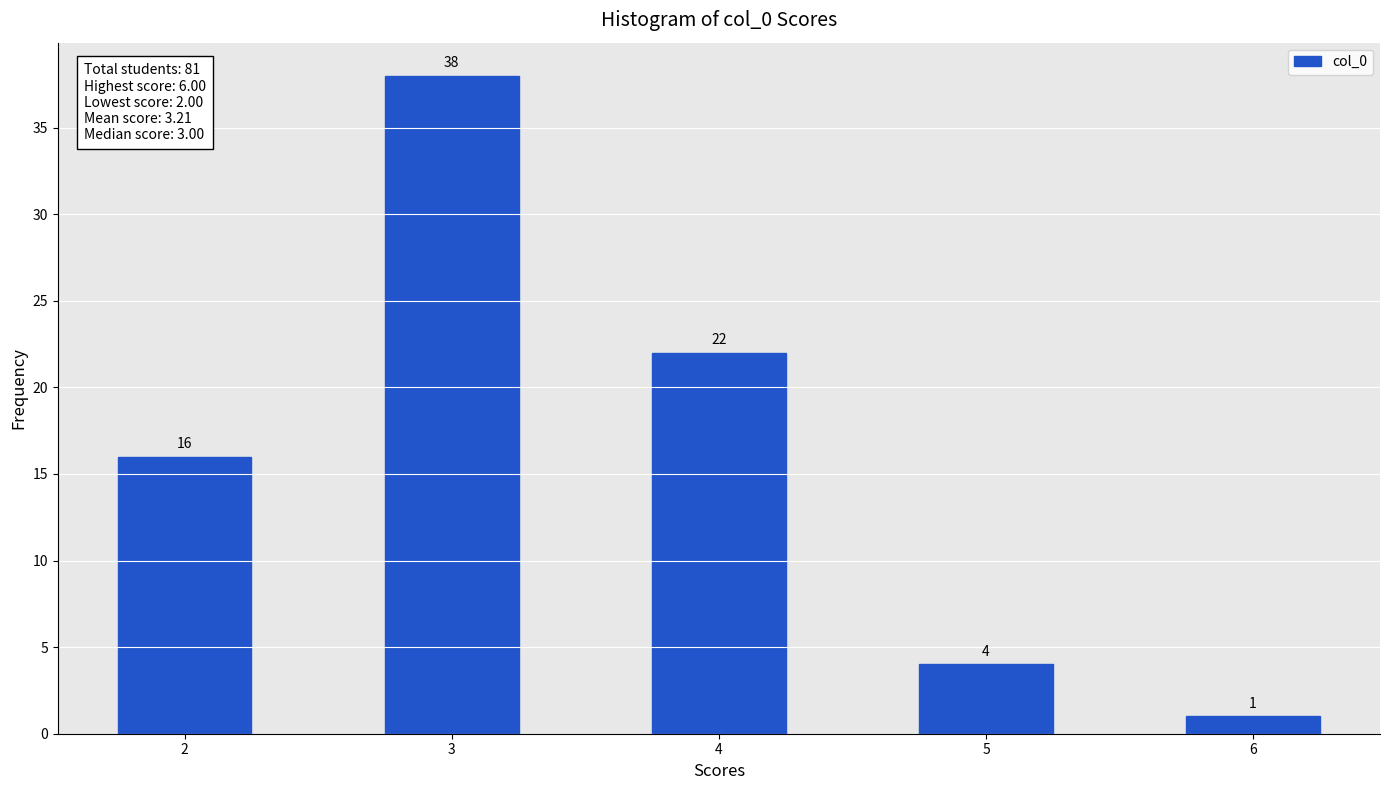

Reading right to left, list all the values displayed in this chart.

1	4	22	38	16